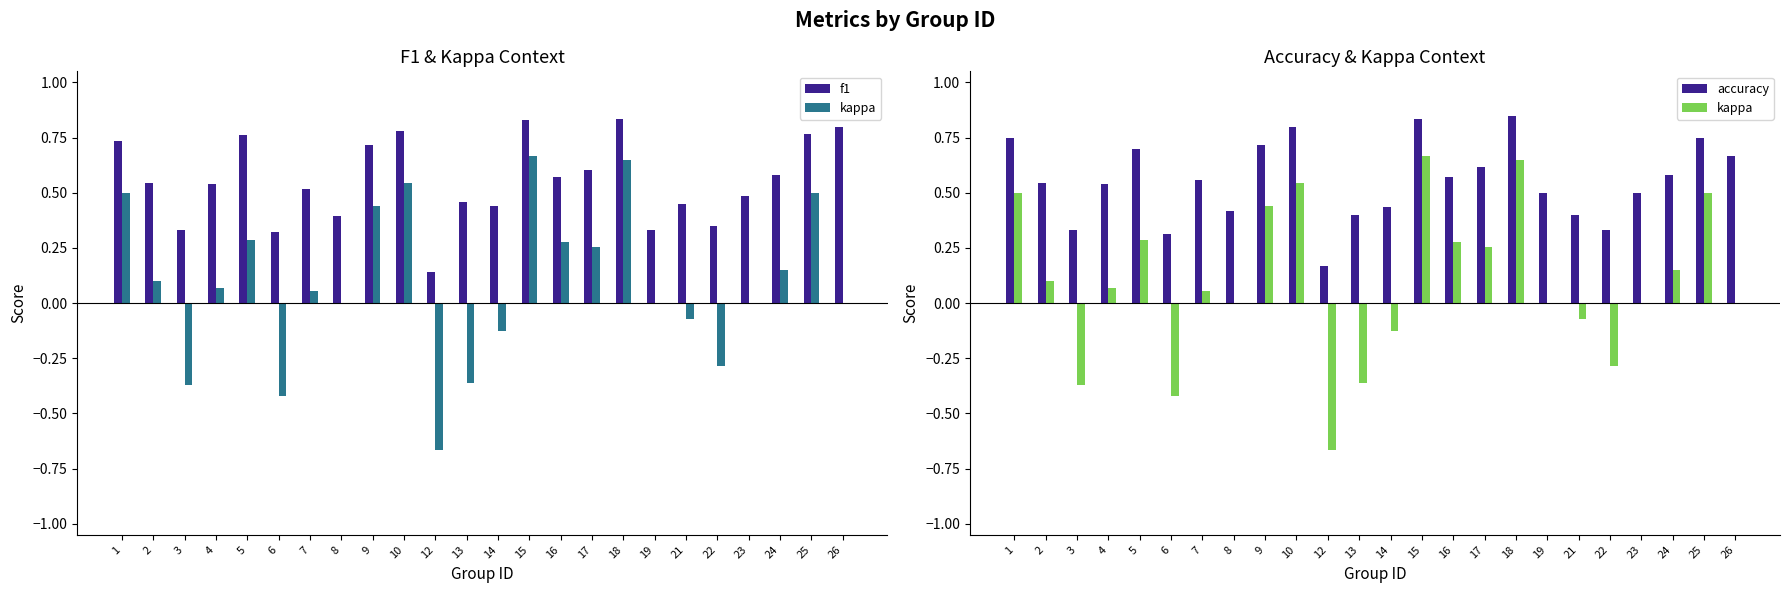

Read the accuracy value at 1.

0.8